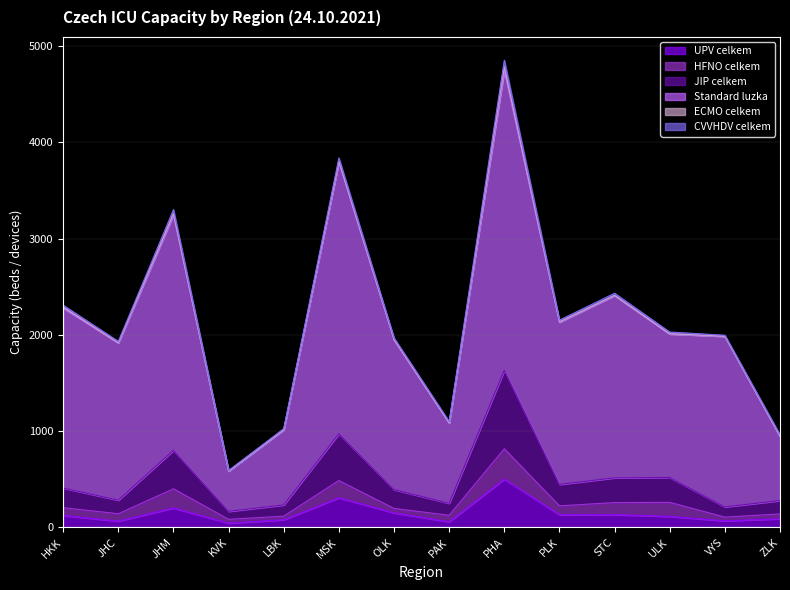

The UPV celkem series shows 301 at JHM. True or false?

False